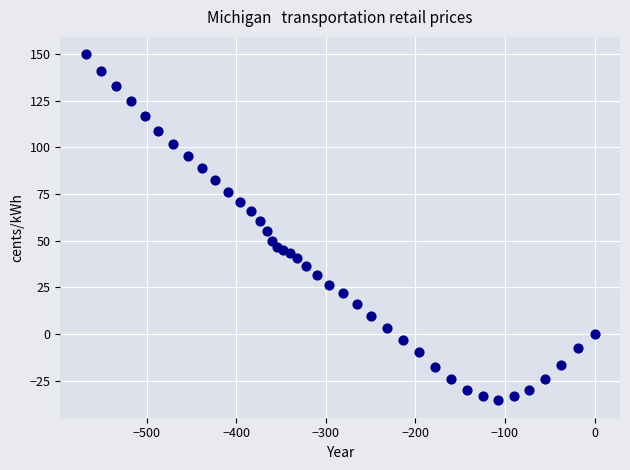

What is the range of Y values (max minus min)?

185.4